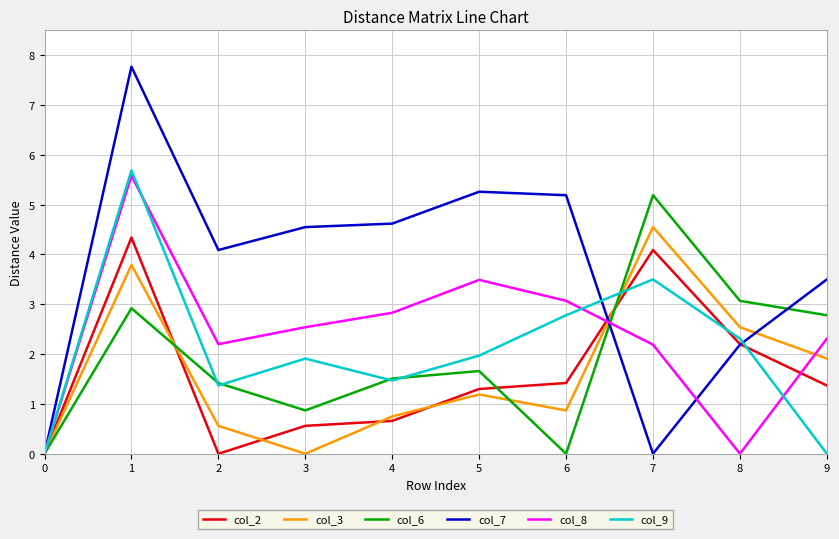

How many categories are shown in the chart?

10